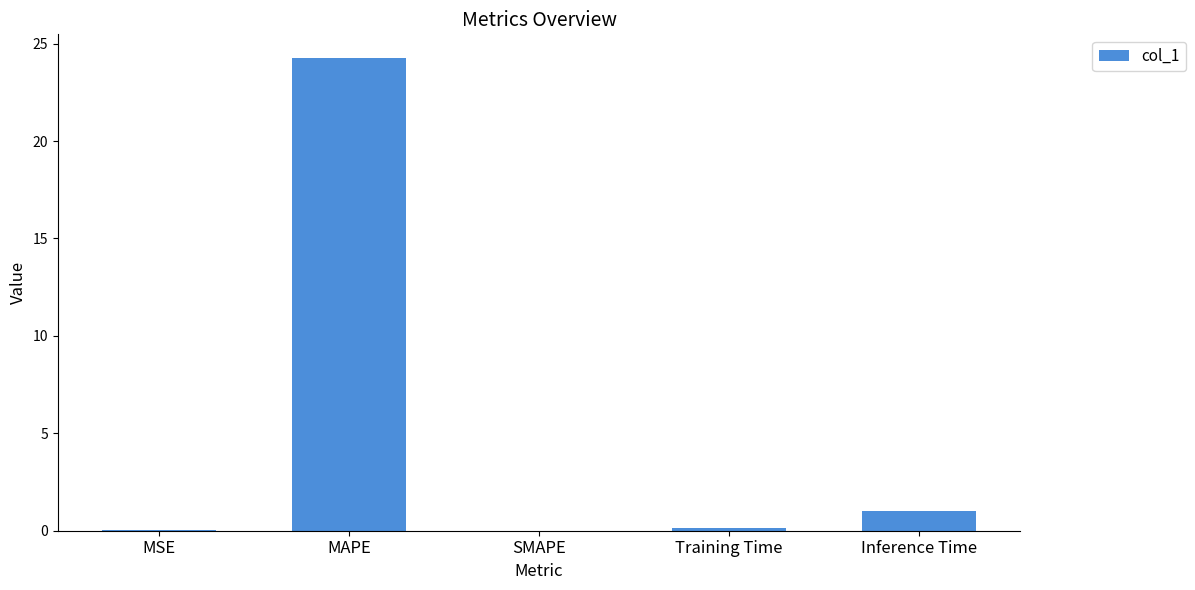

Is it true that the value at Inference Time is 1.0?

True